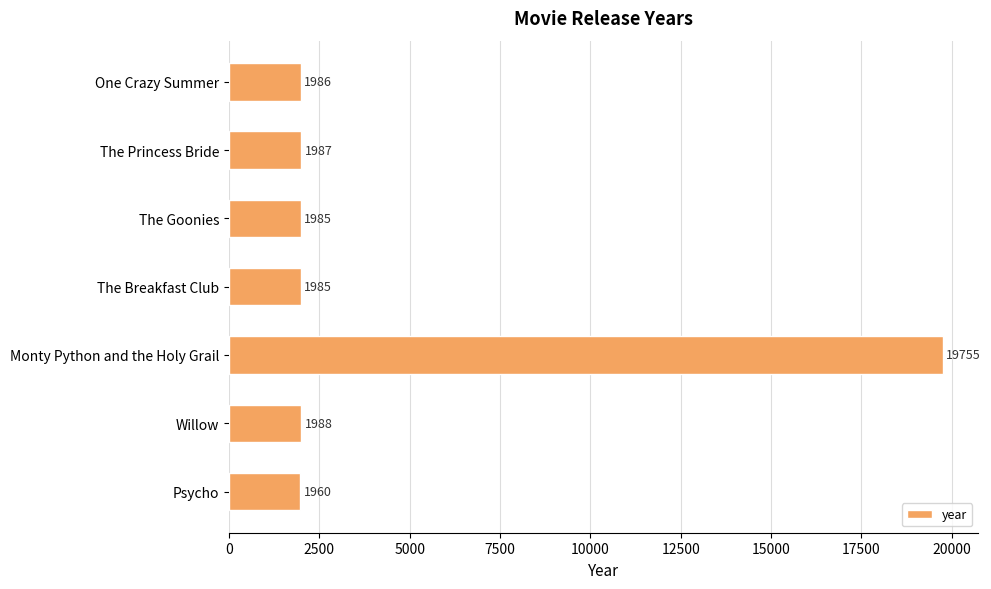

Approximately how many times larger is the value at Willow compared to One Crazy Summer?

1.0